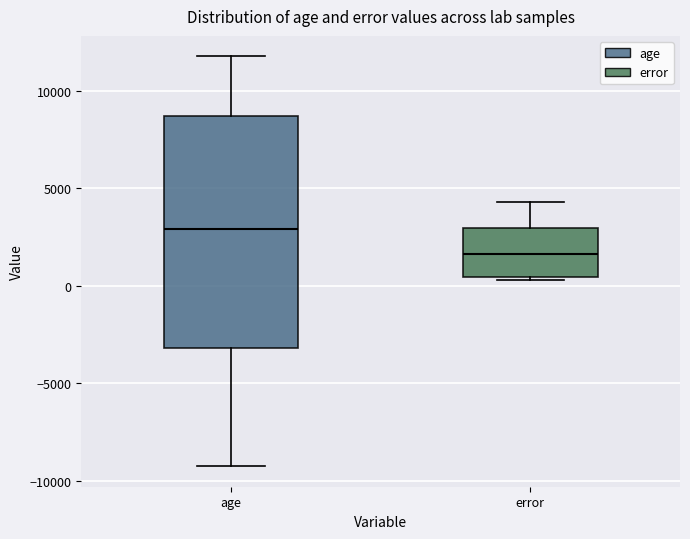

Which box is the tallest, from its lower edge to its upper edge?

age